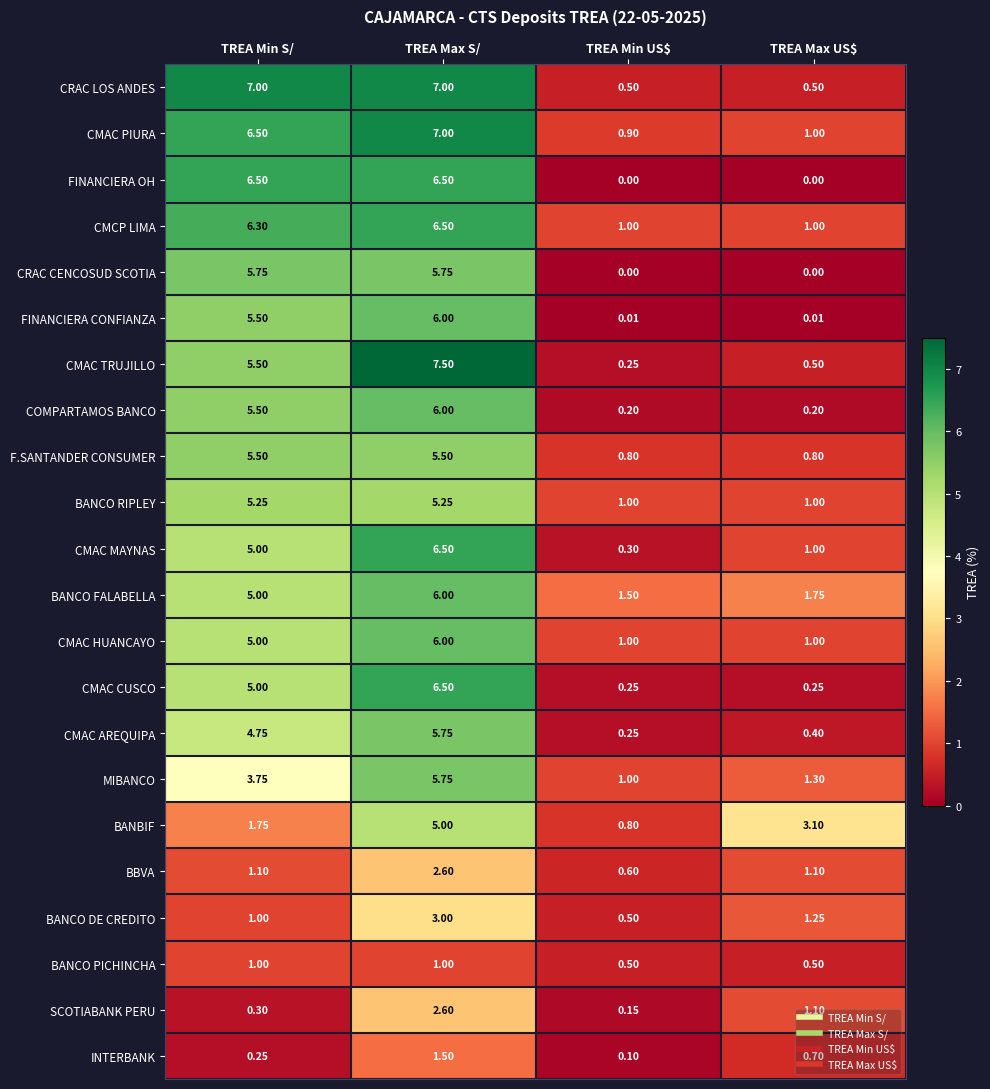

Which series has the largest range (max minus min)?

CMAC TRUJILLO